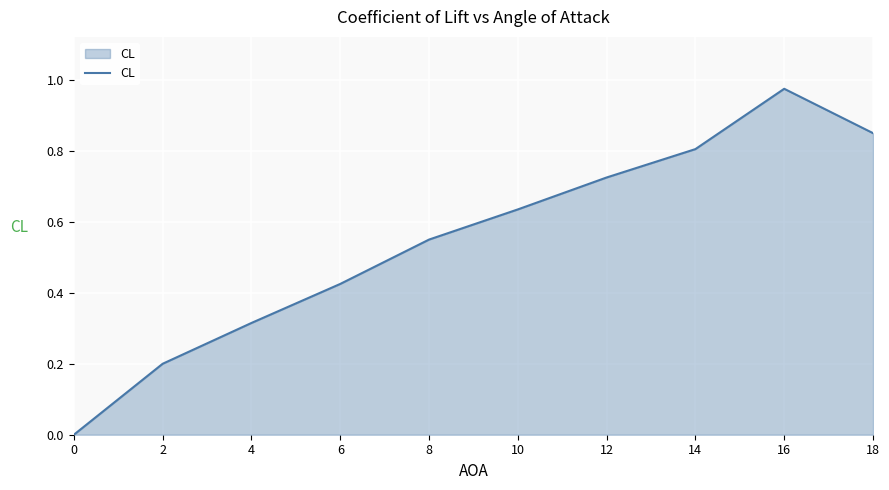

At which category does the data reach its first local peak?

16